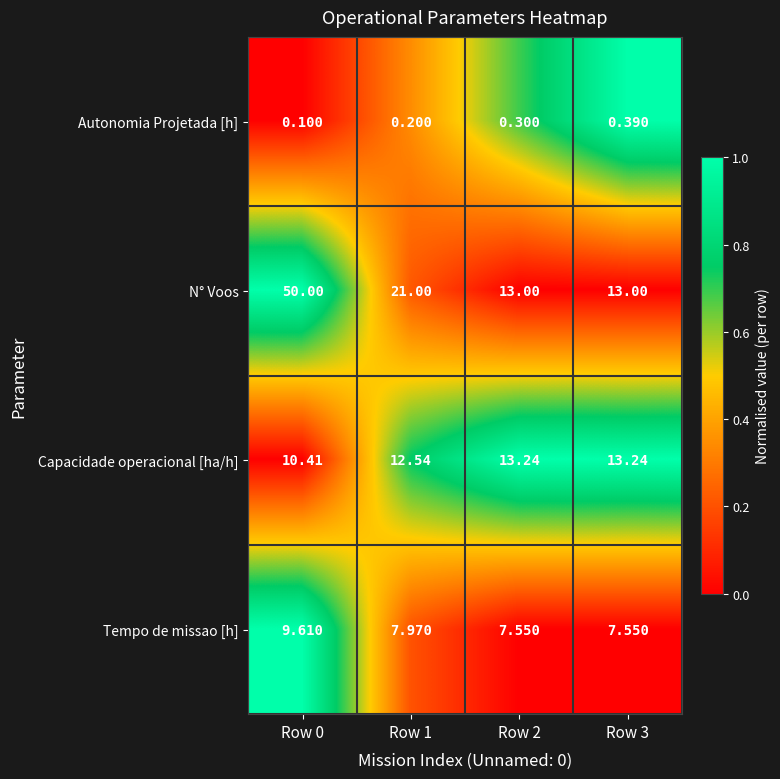

How many data points does each series have?

4